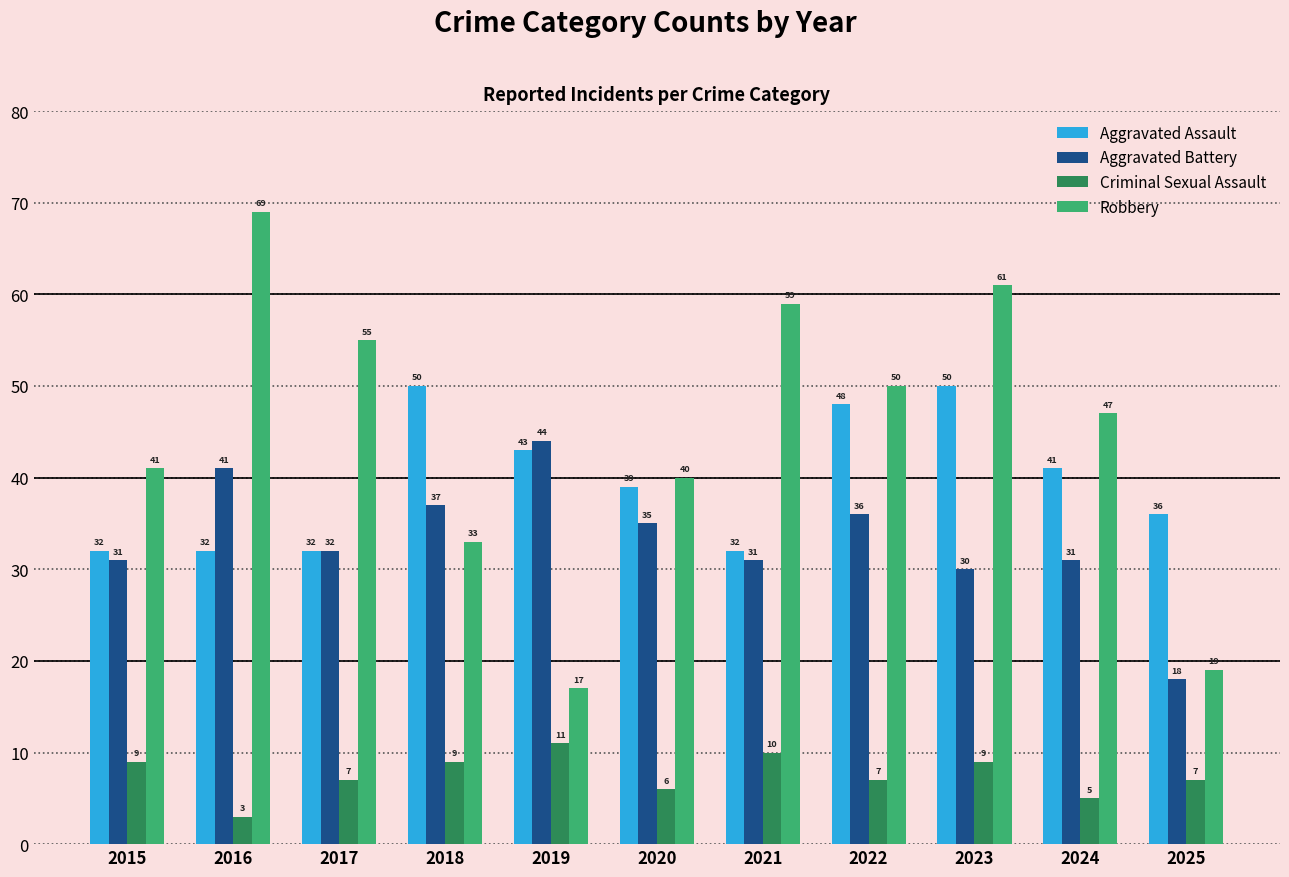

Is the value of Aggravated Assault at 2018 greater than the value of Robbery at 2020?

Yes